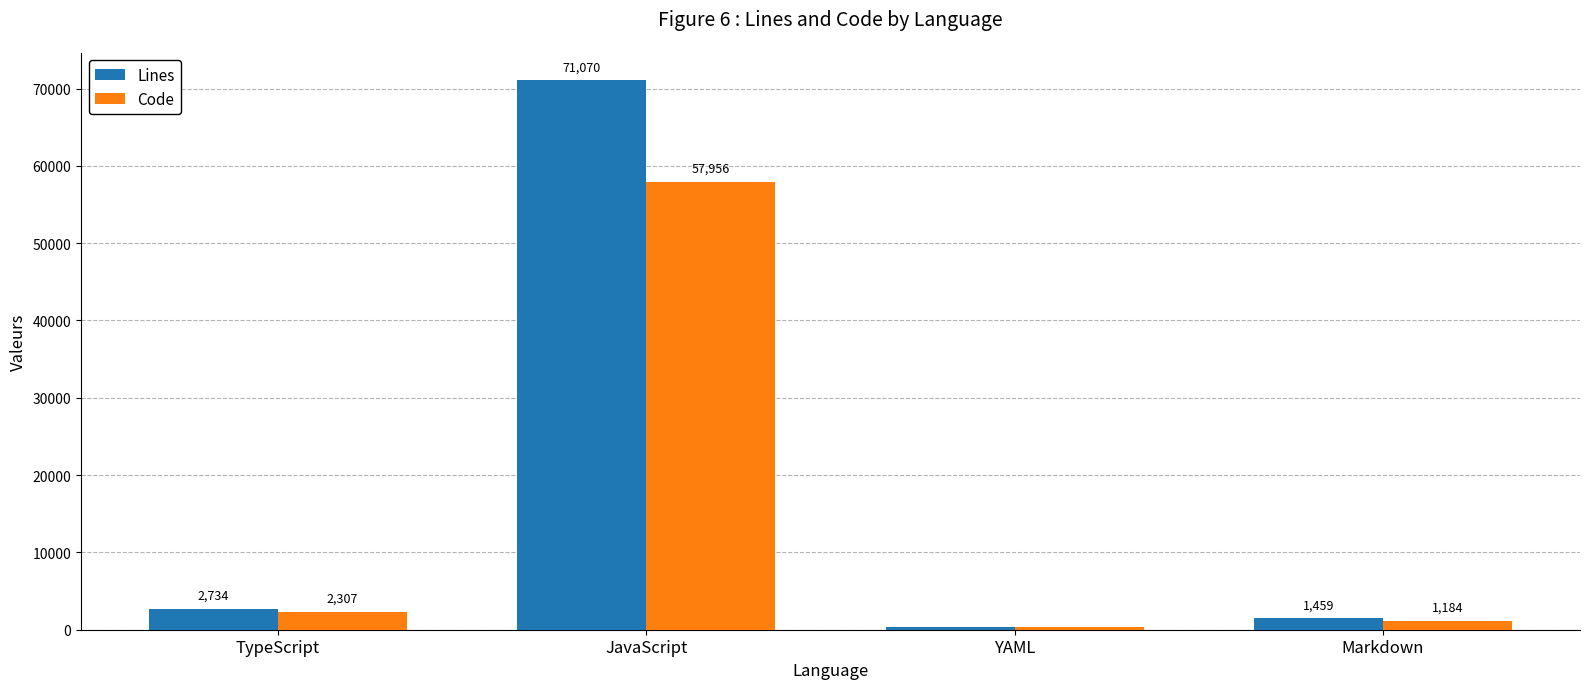

What is the difference between the maximum and minimum values in the Code series?

57629